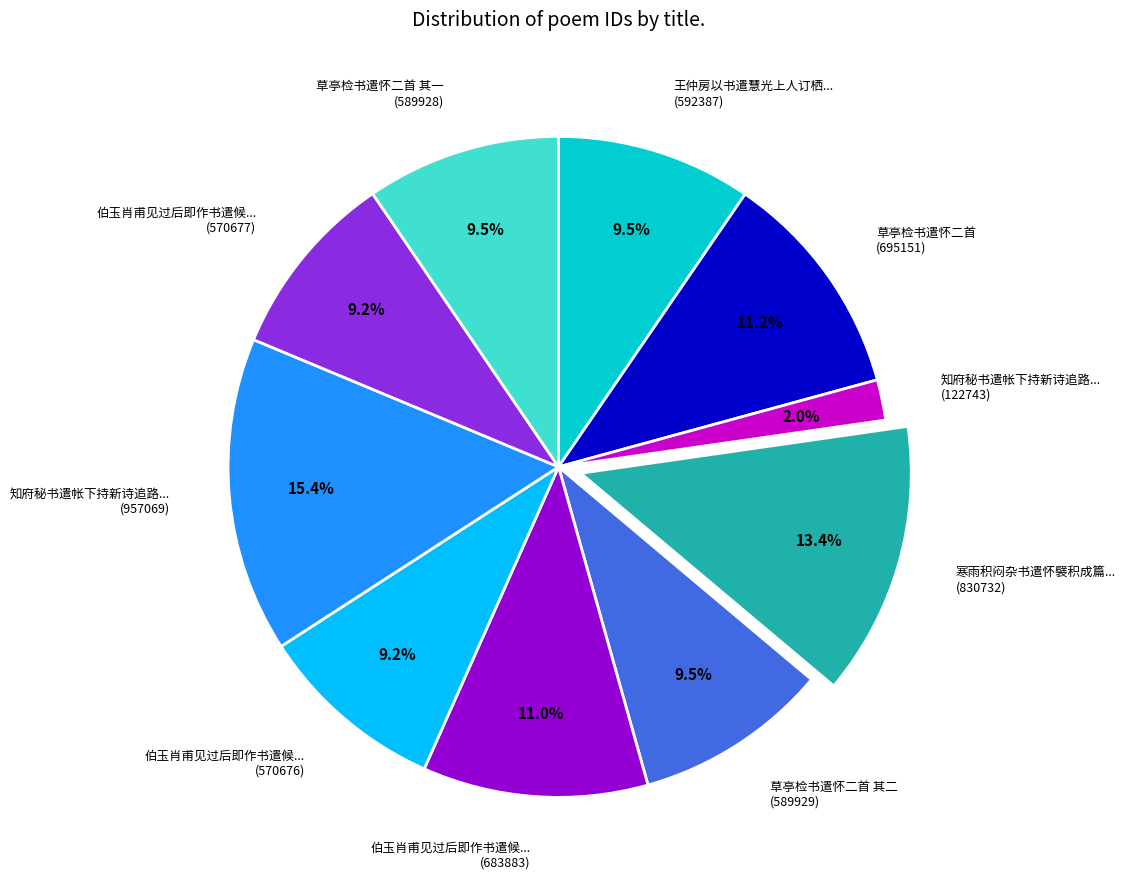

Is there a majority slice in this chart?

No